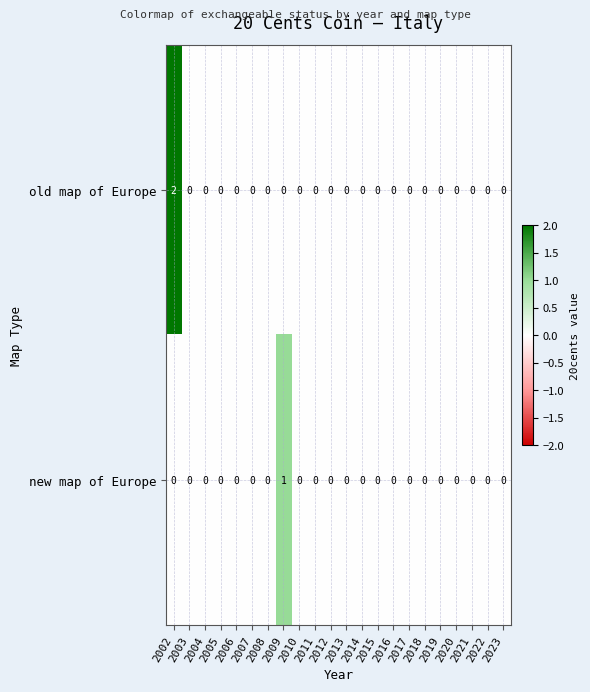

List the series in order of their peak value, lowest first.

new map of Europe, old map of Europe